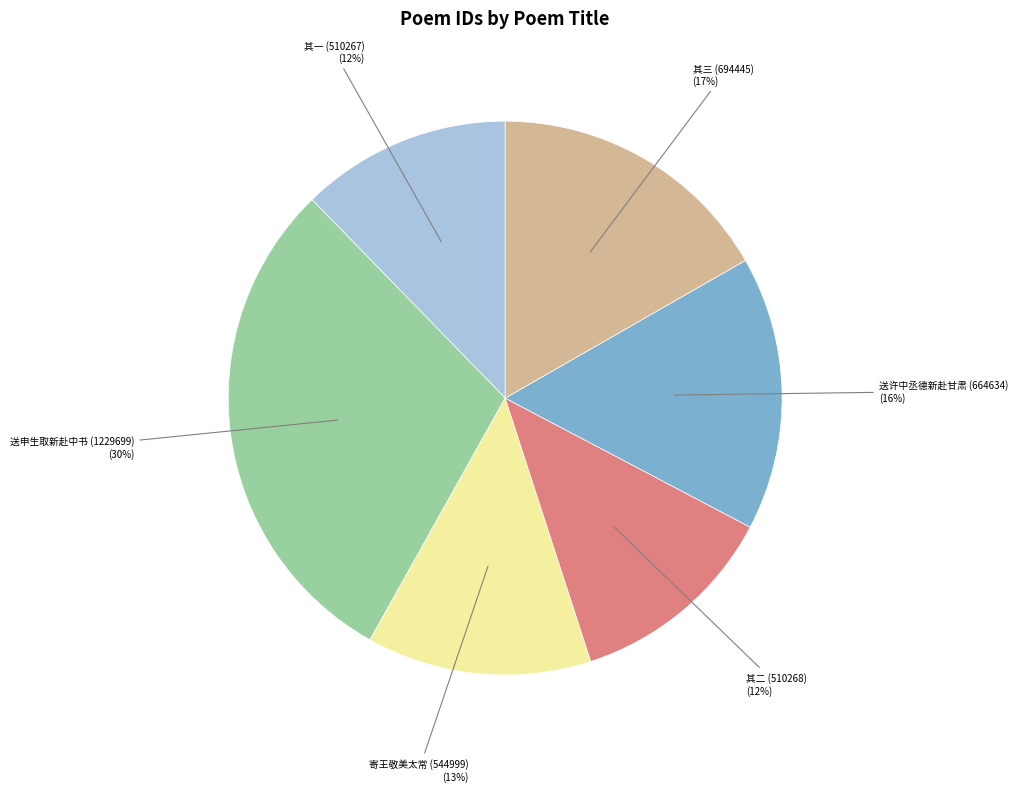

Which has a higher value, 送申生取新赴中书 (1229699) or 其一 (510267)?

送申生取新赴中书 (1229699)